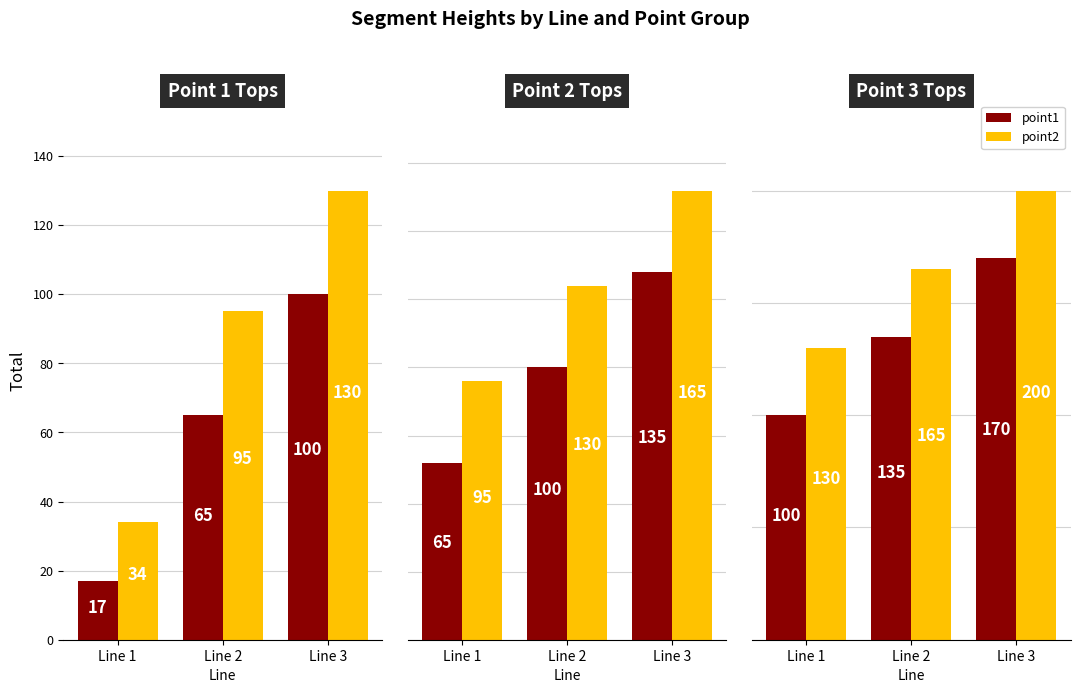

Which series has the largest total across all categories?

point2